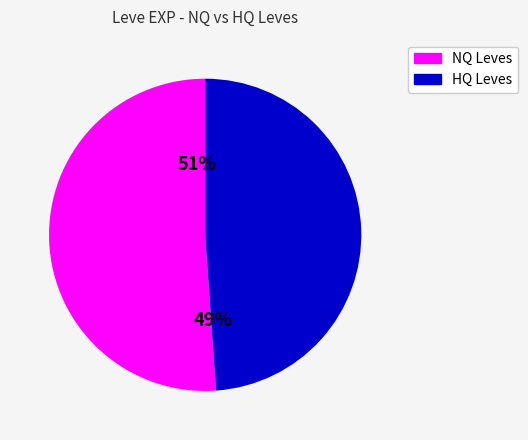

To the nearest percent, what is the average slice percentage?

50%